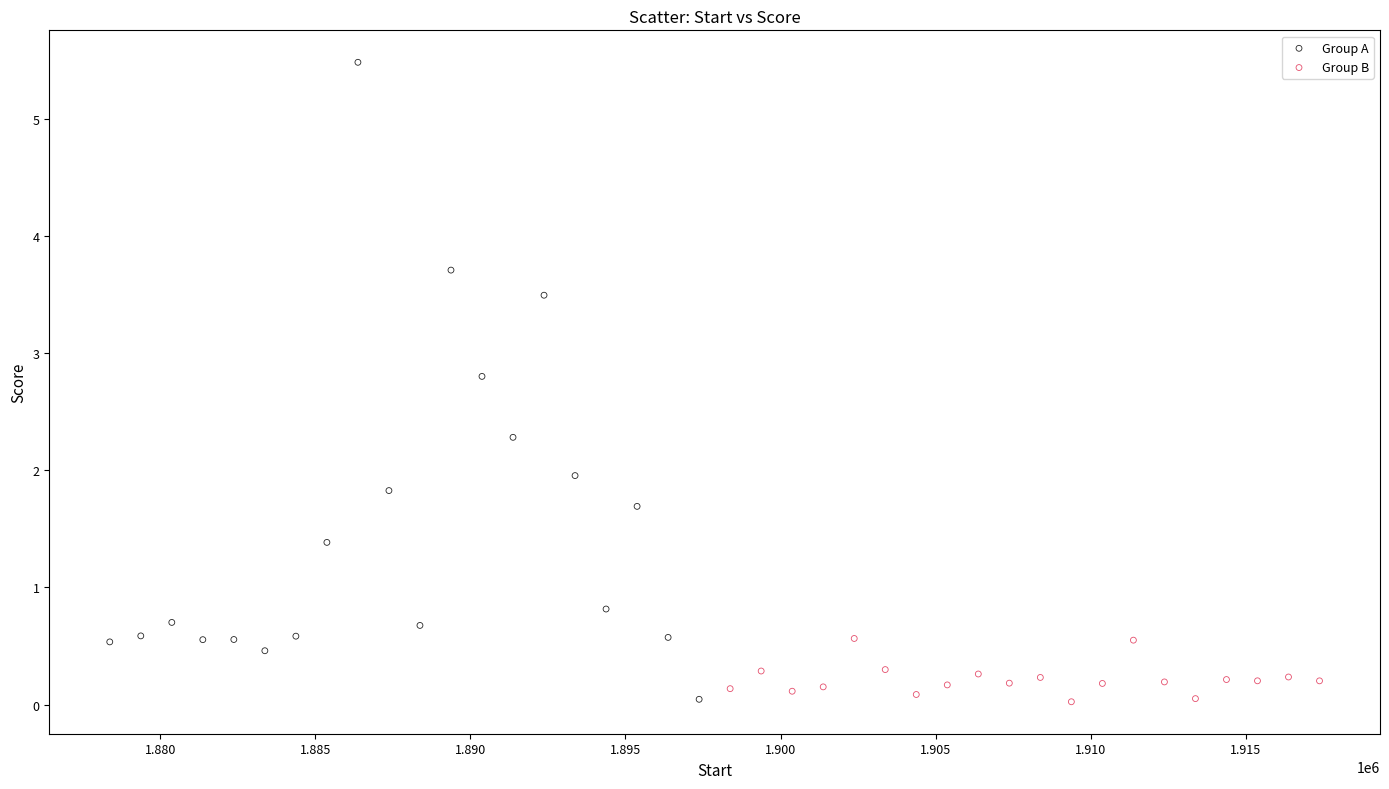

Which series has the widest spread of Y values?

Group A